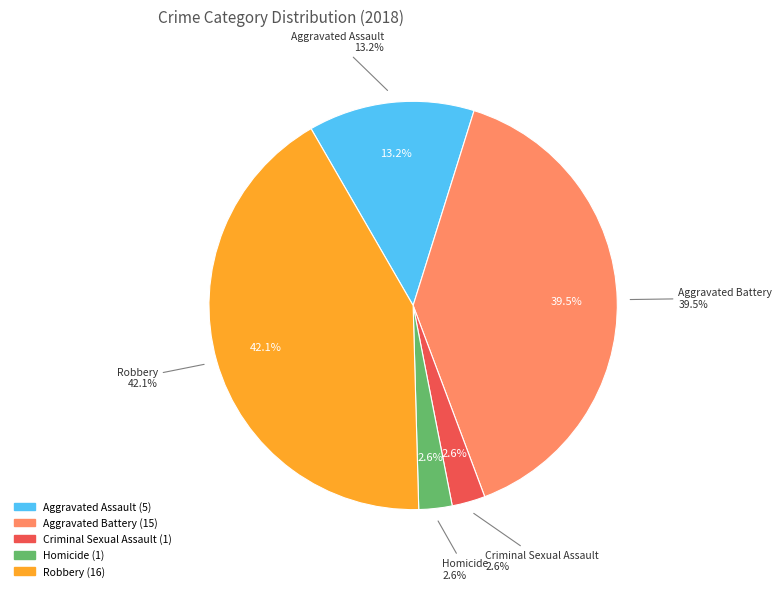

Is the sum of Criminal Sexual Assault and Aggravated Assault greater than half?

No